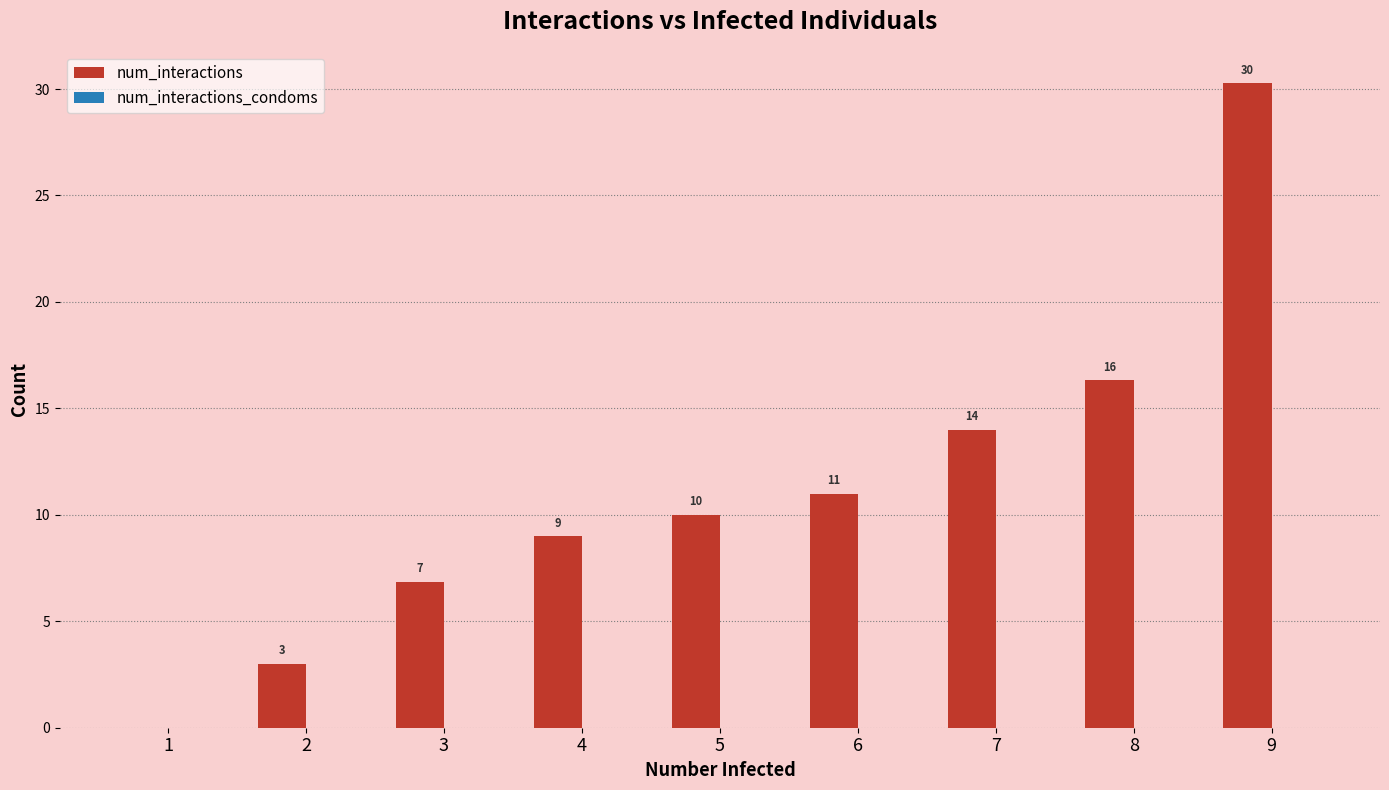

At which label is the value closest to 15?

7